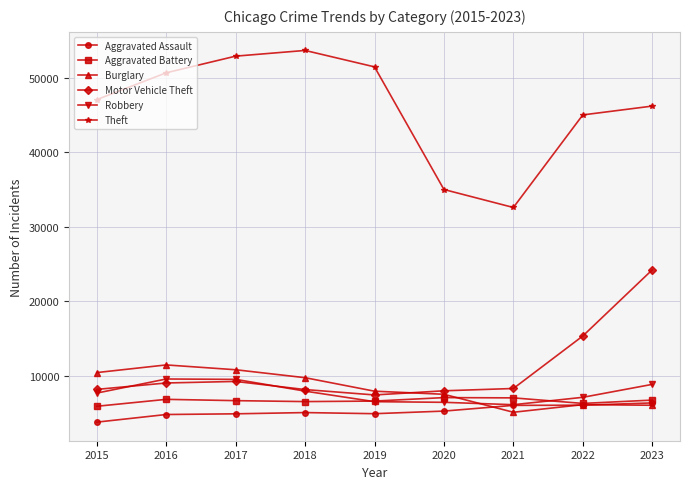

True or false: Motor Vehicle Theft has a value of 9232 at 2017.

True